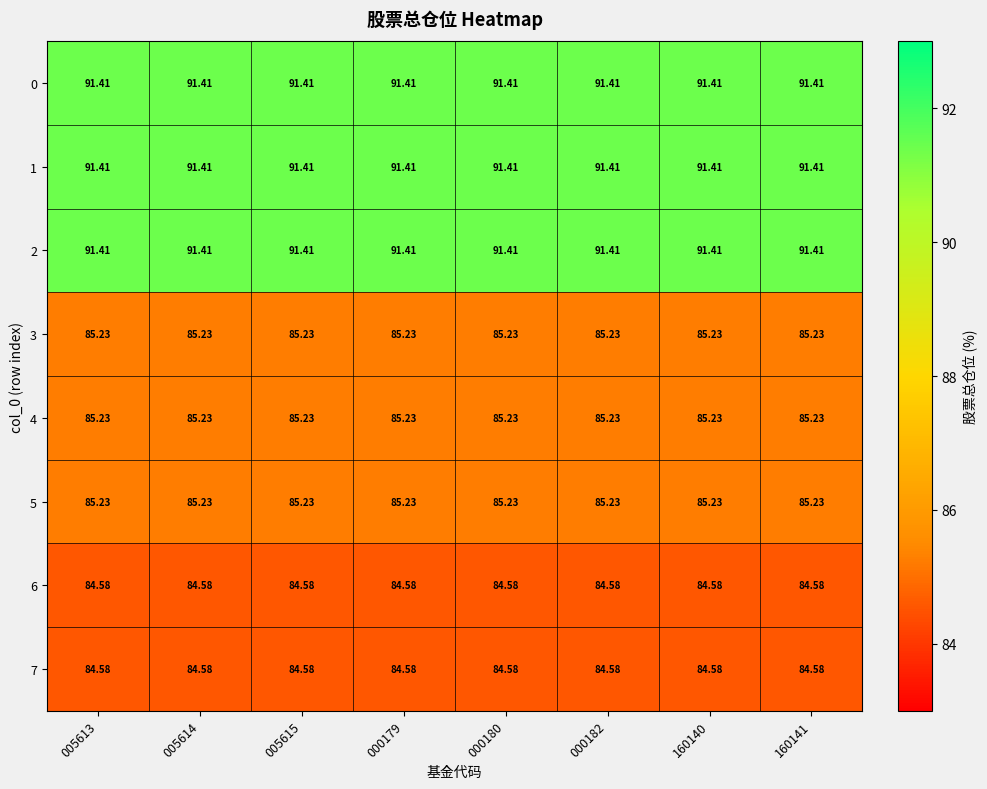

Is the value of 7 at 005614 greater than the value of 4 at 000179?

No